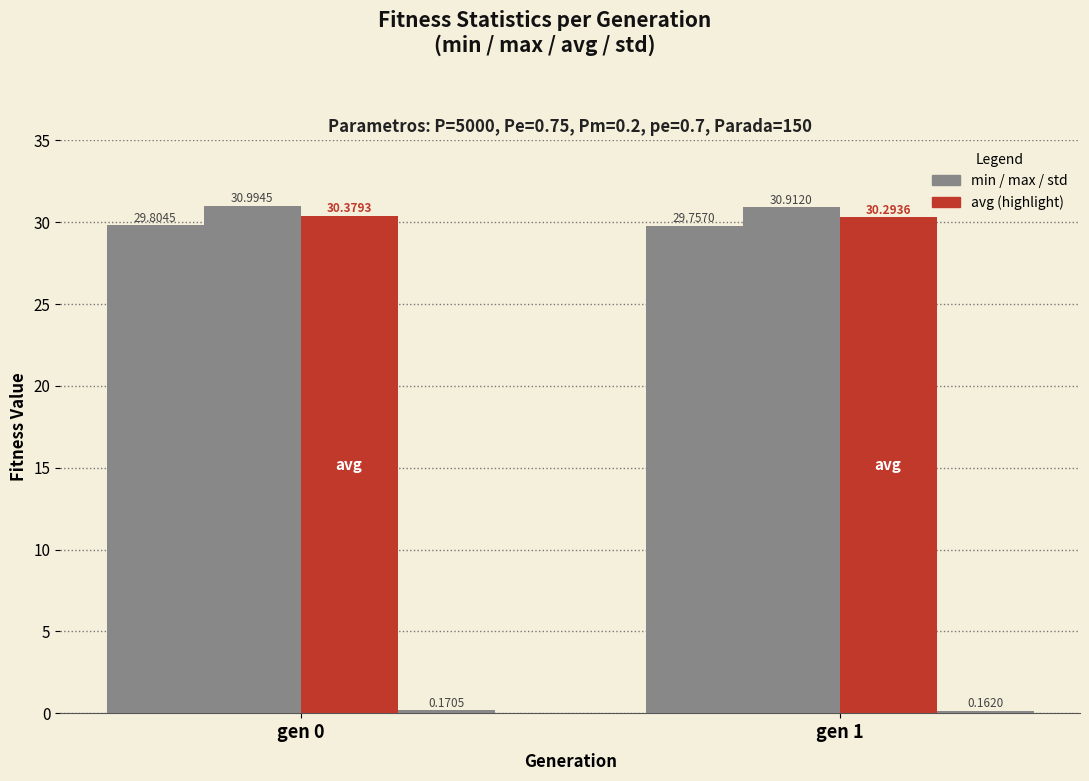

Count the number of data series in this chart.

4